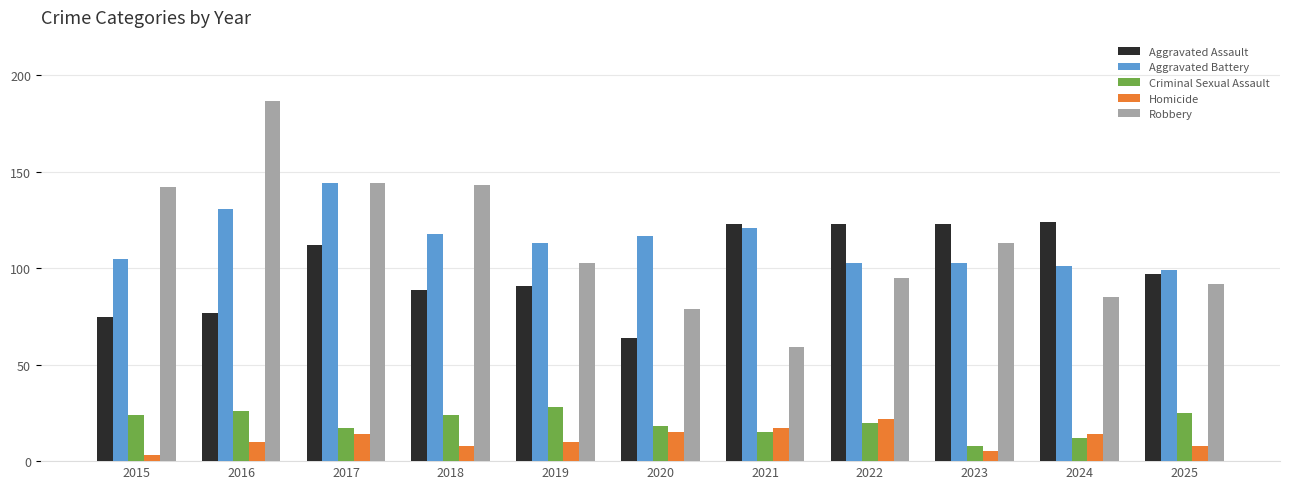

What is the spread (max minus min) of values at 2017?

130